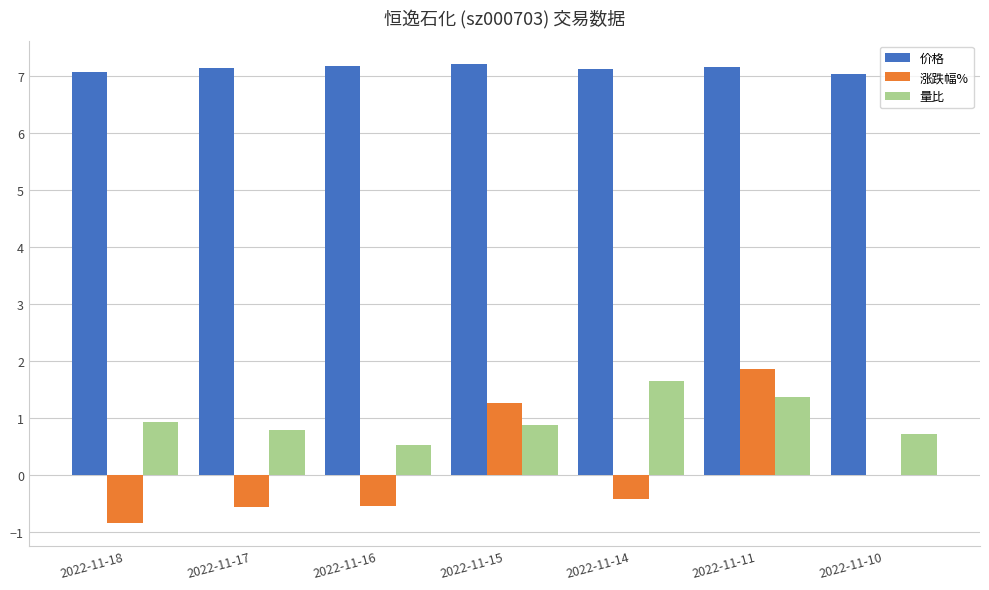

At which category is the sum across all series the highest?

2022-11-11